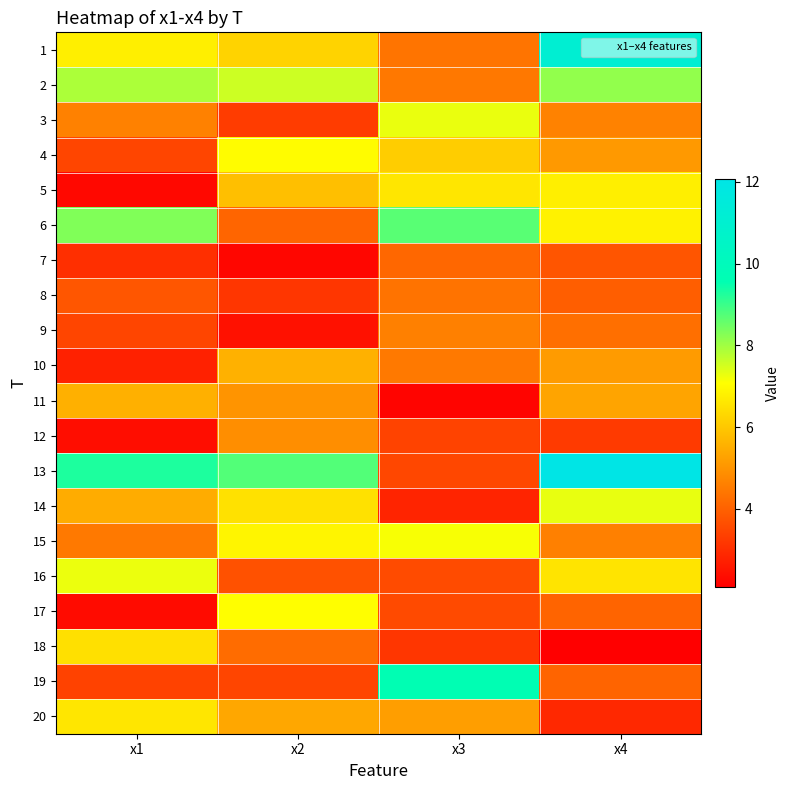

At how many categories does at least one series exceed 6?

4